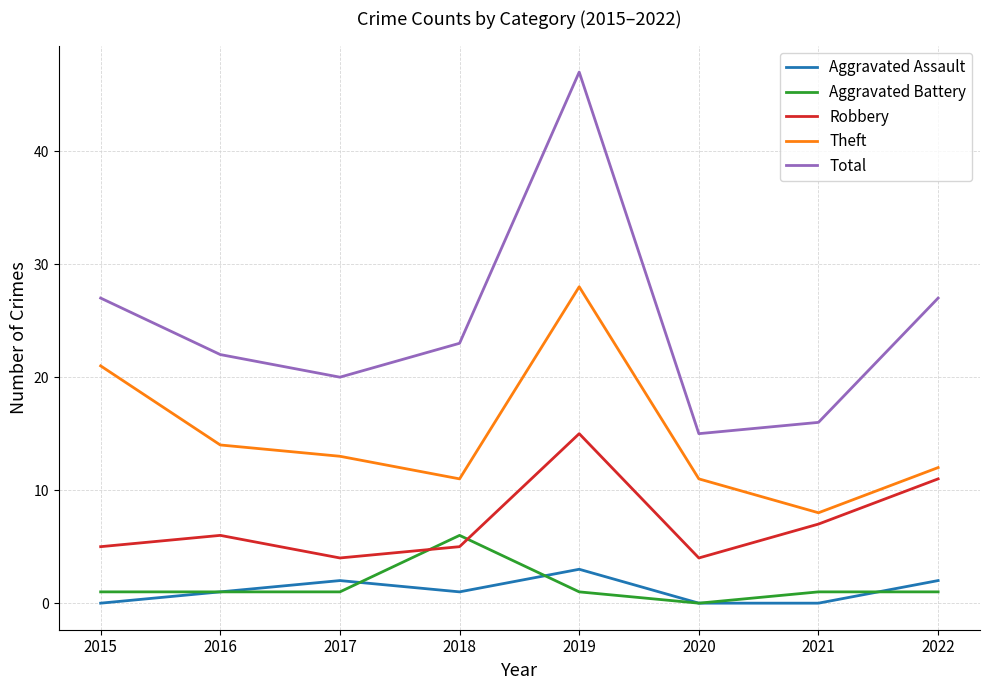

Is the value of Theft at 2018 greater than the value of Robbery at 2018?

Yes